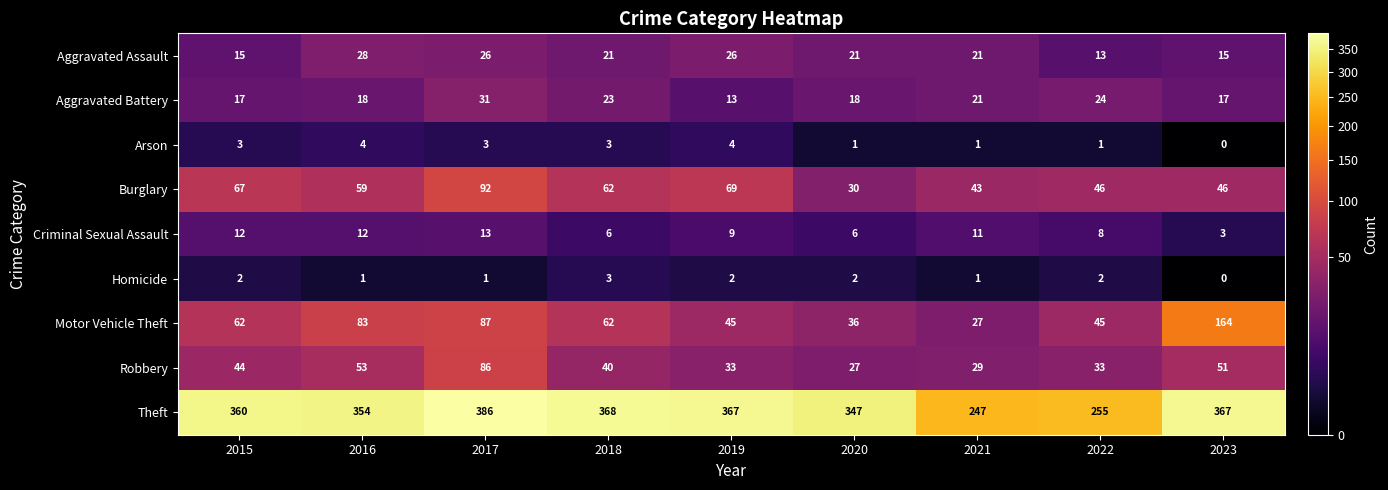

What is the approximate value of Burglary at 2023?

46